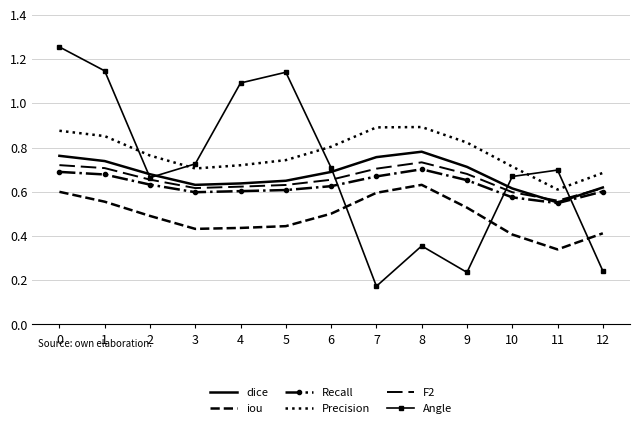

What is the greatest value displayed?

1.3